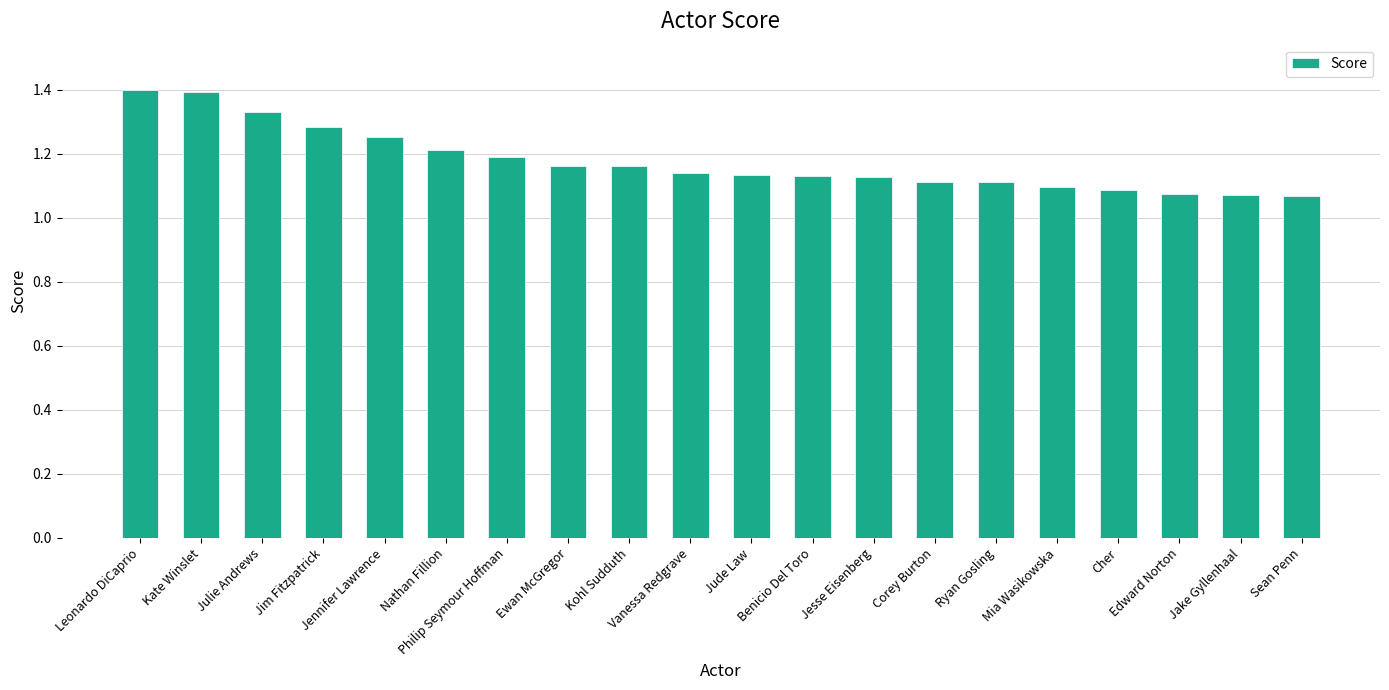

Count the values in the range 1 to 2.

20